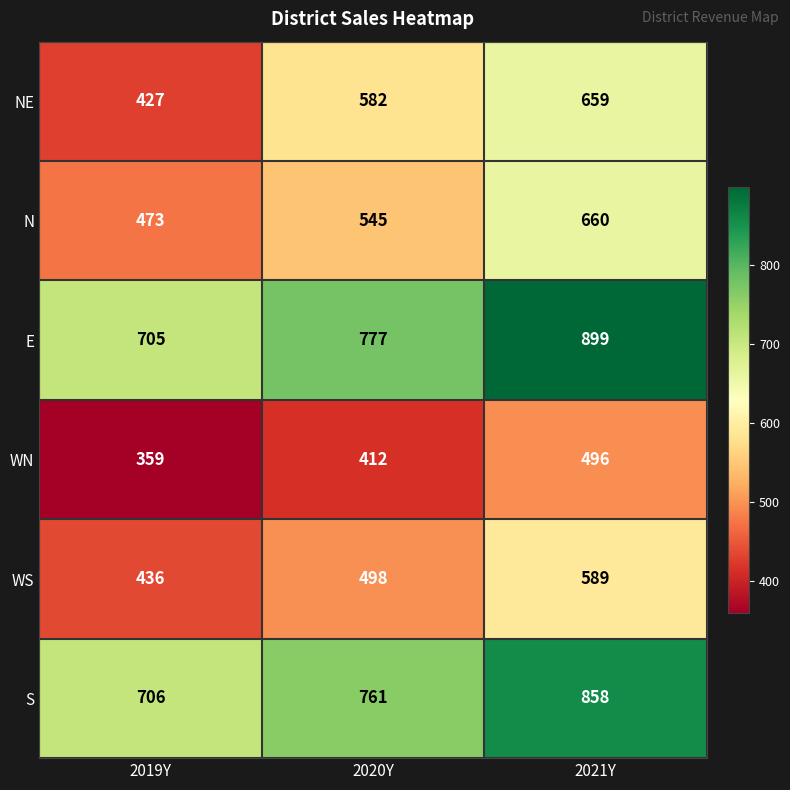

At 2021Y, list the series in order from smallest to largest.

WN, WS, NE, N, S, E